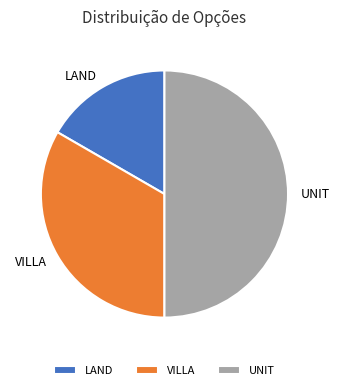

What is the ratio of the value at VILLA to the value at LAND?

2.0